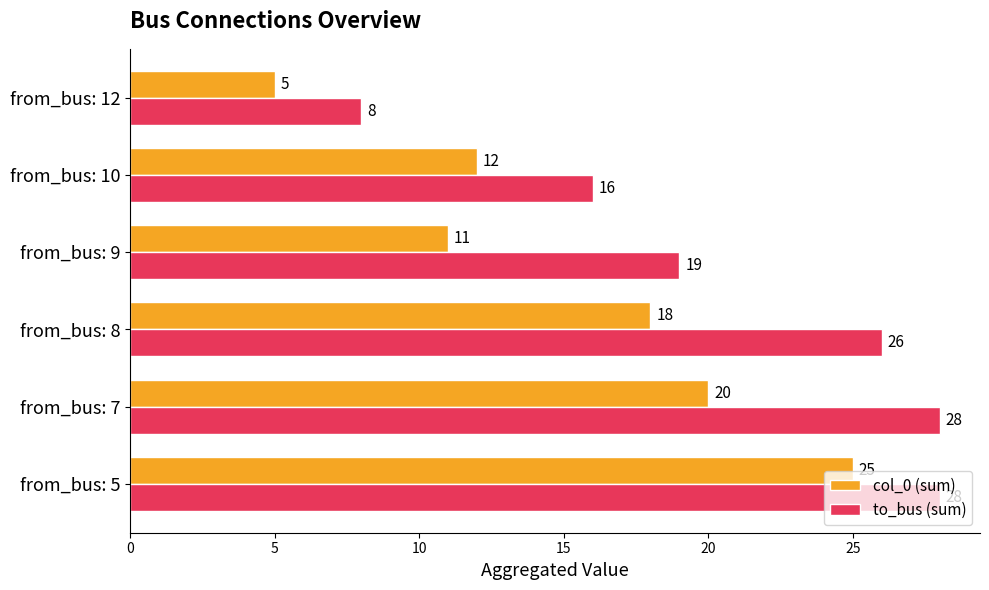

The col_0 (sum) series shows 8 at from_bus: 10. True or false?

False